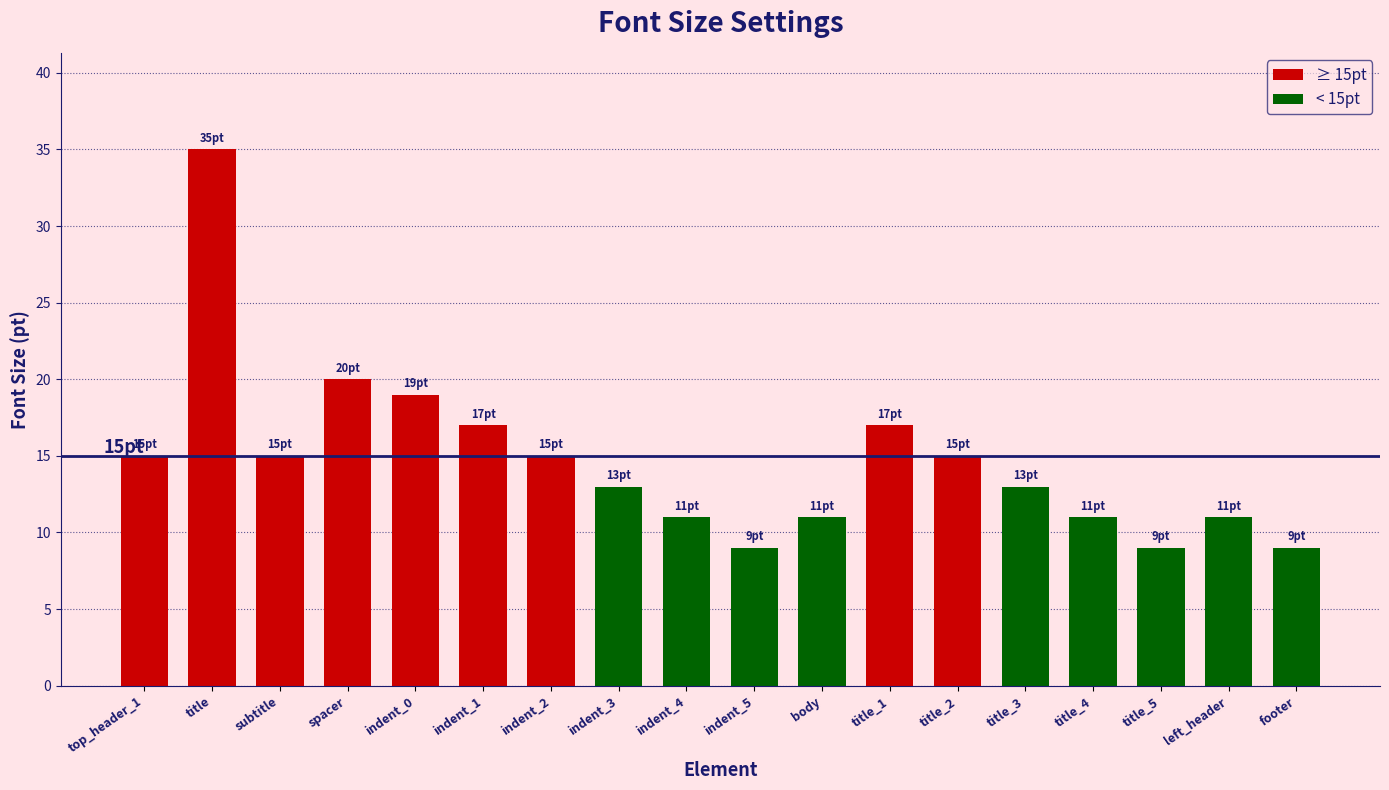

How many distinct data groups are displayed?

1